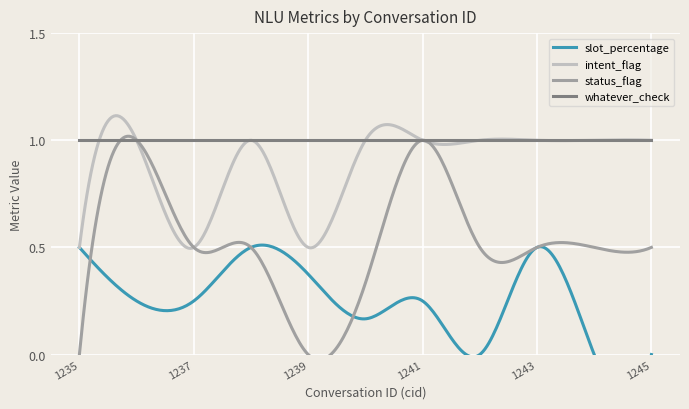

Where is the first local minimum for intent_flag?

1237